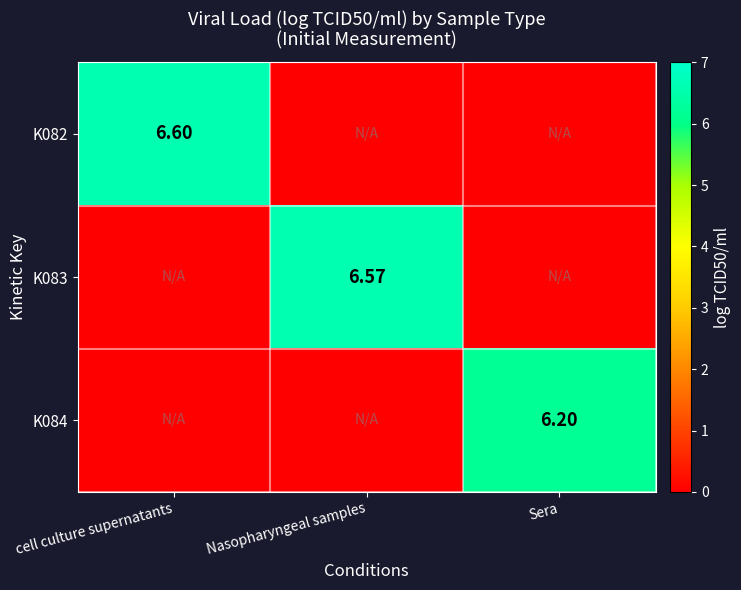

Between Nasopharyngeal samples and Sera, which series saw the biggest shift?

K083